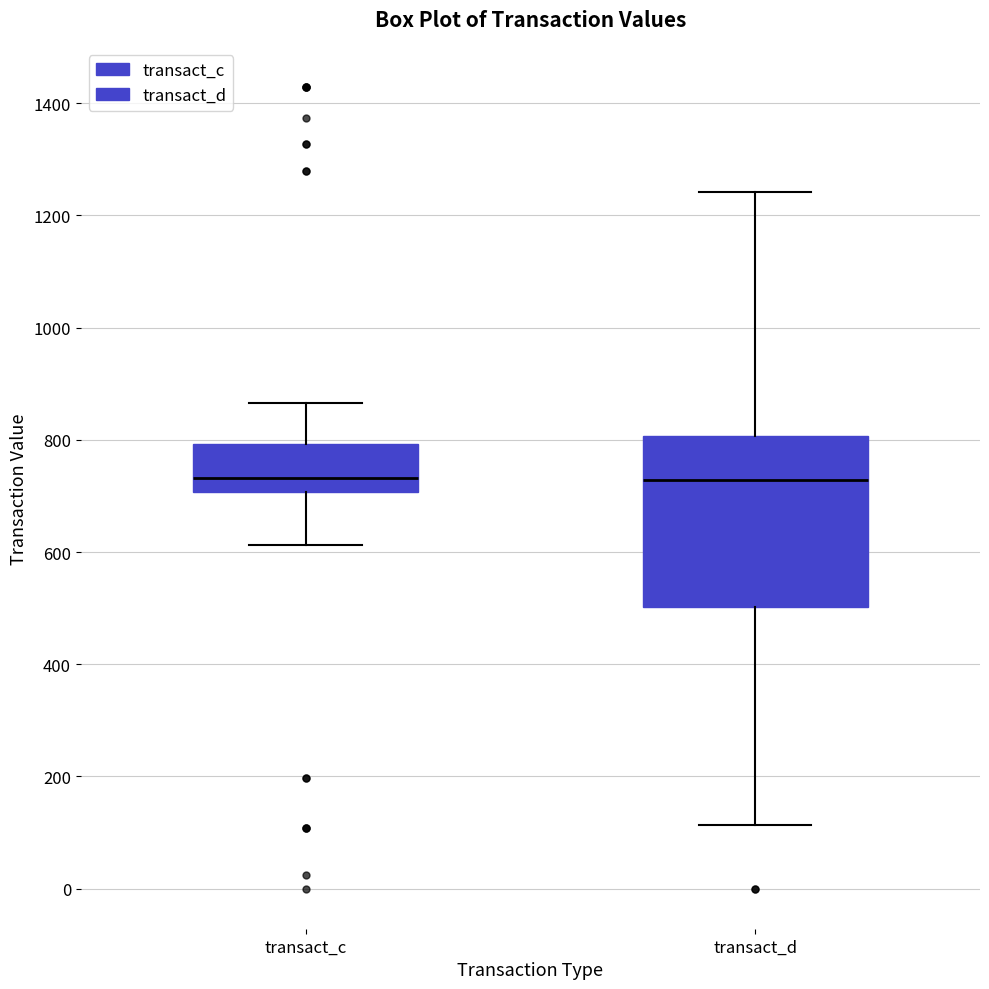

Reading left to right, read every box against the y-axis: the position of its median line, the range the box covers, and the ends of its whiskers. The values are not printed on the chart, so give them approximately, as read against the axis.

transact_c: median 740, box 700 to 800, whiskers 620 to 860
transact_d: median 720, box 500 to 800, whiskers 120 to 1240